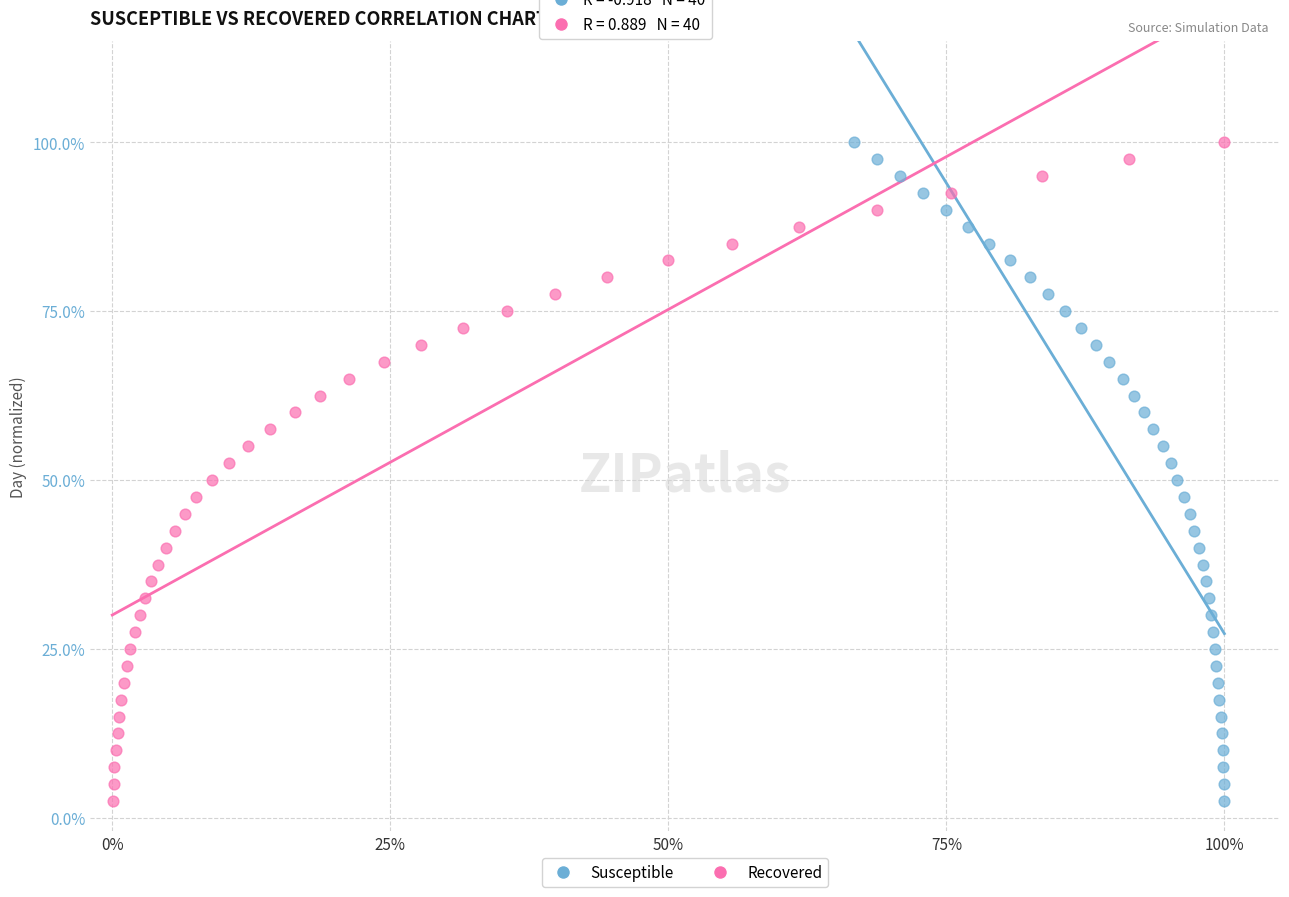

What are all the series names shown in the legend?

Susceptible, Recovered